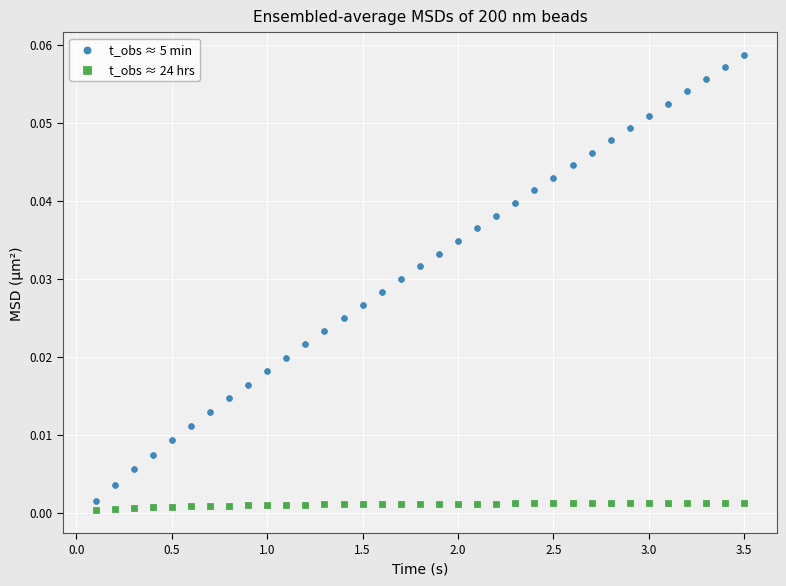

What is the X range (max minus min) for the scatter plot?

3.4